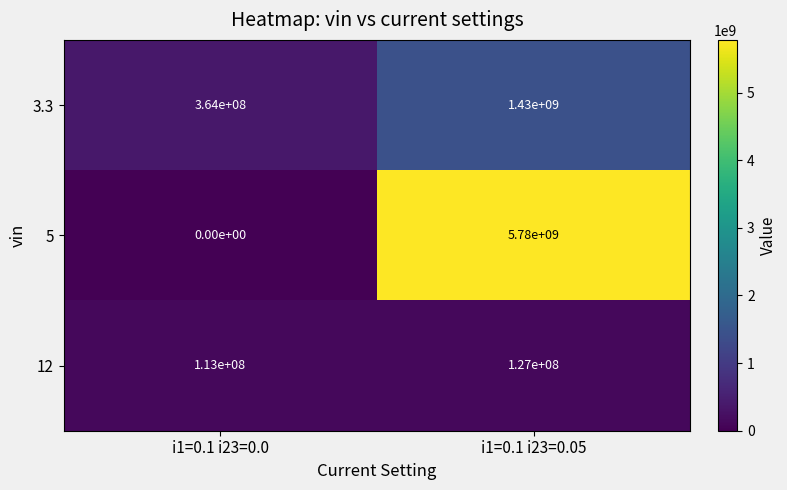

Rank the series at i1=0.1 i23=0.05 from highest to lowest value.

5, 3.3, 12